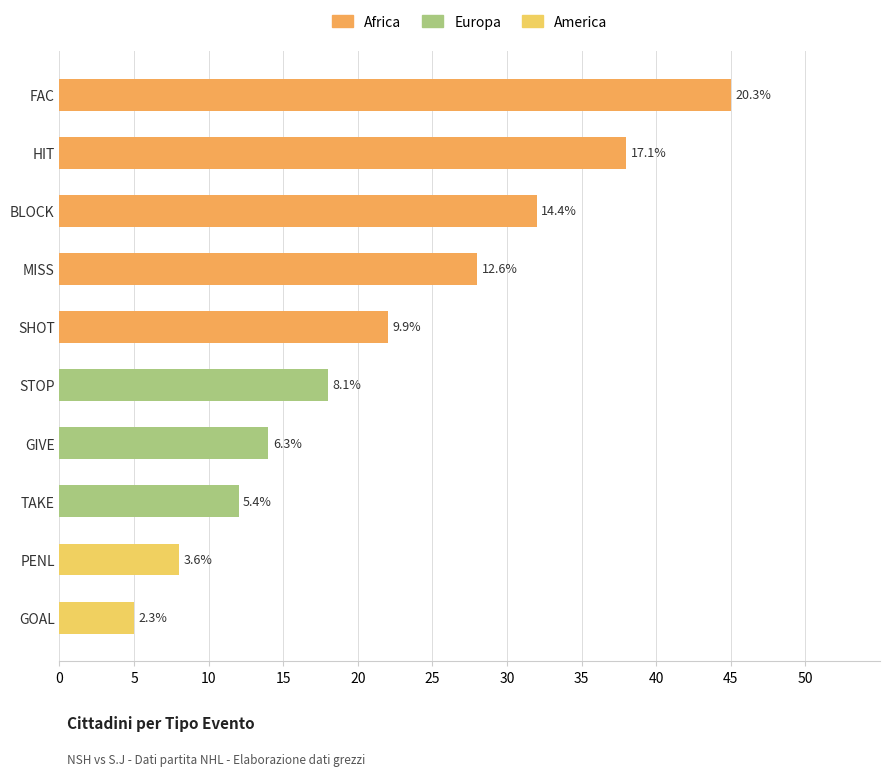

List the series in order of their peak value, lowest first.

America, Europa, Africa